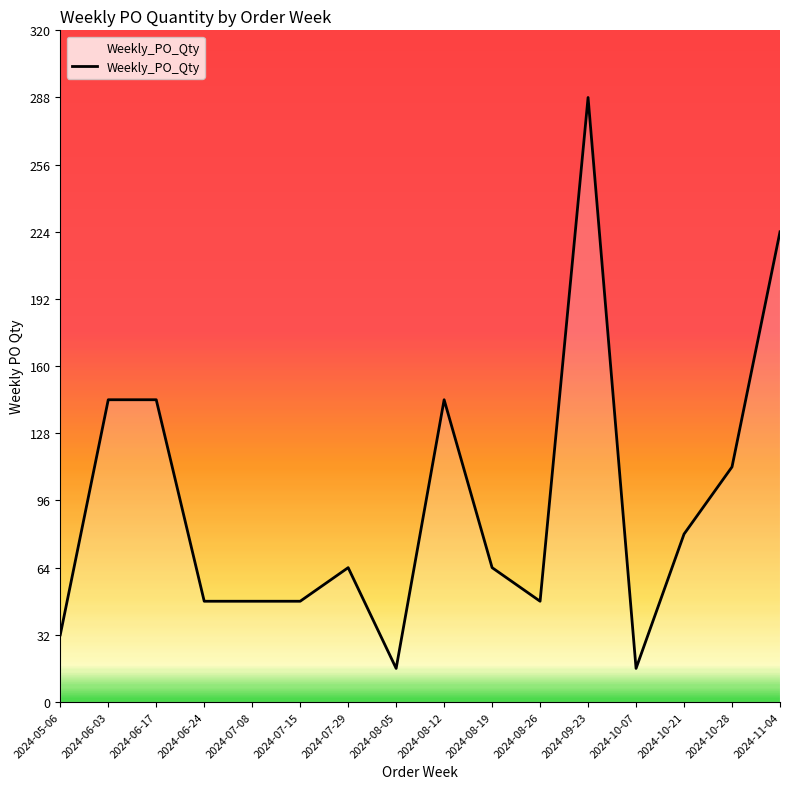

Which label corresponds to the largest value in the chart?

2024-09-23